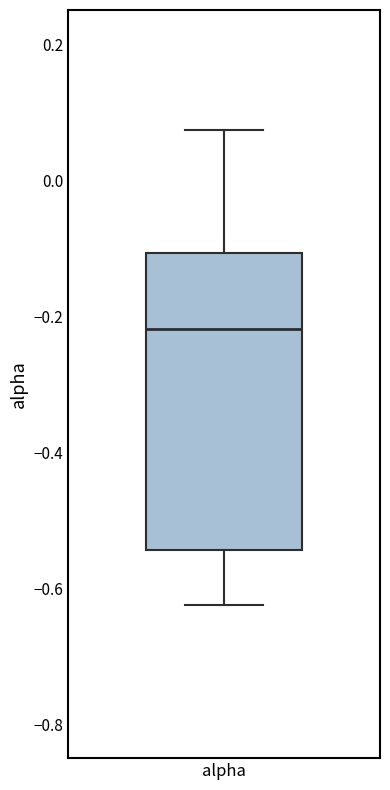

Transcribe this box plot: give where the median line is, the range the box spans, and where the two whiskers end, as read against the y-axis. The values are not printed on the chart, so give them approximately, as read against the axis.

median -0.22, box -0.54 to -0.10, whiskers -0.62 to 0.08